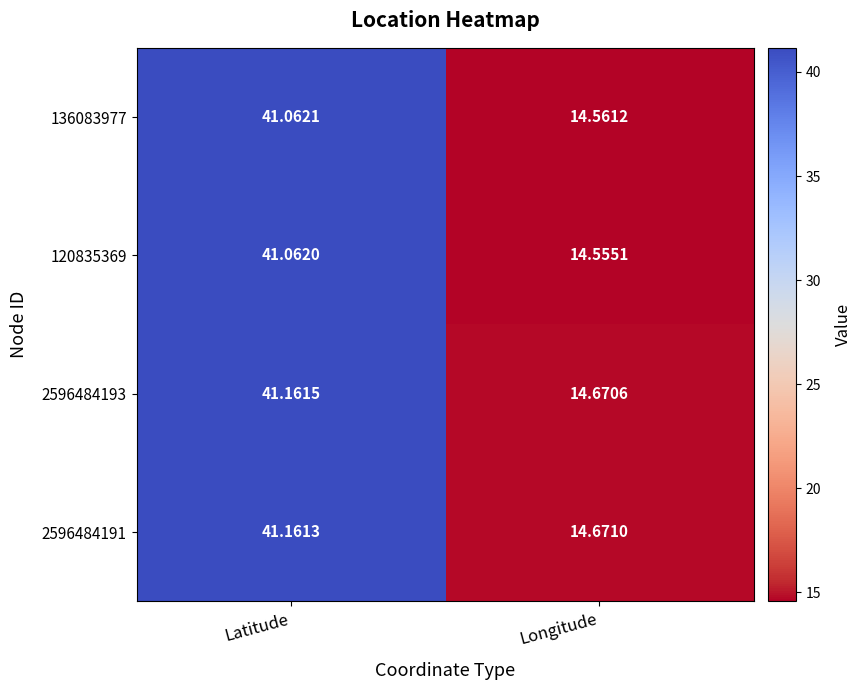

At which label does 2596484193 first exceed 41?

Latitude